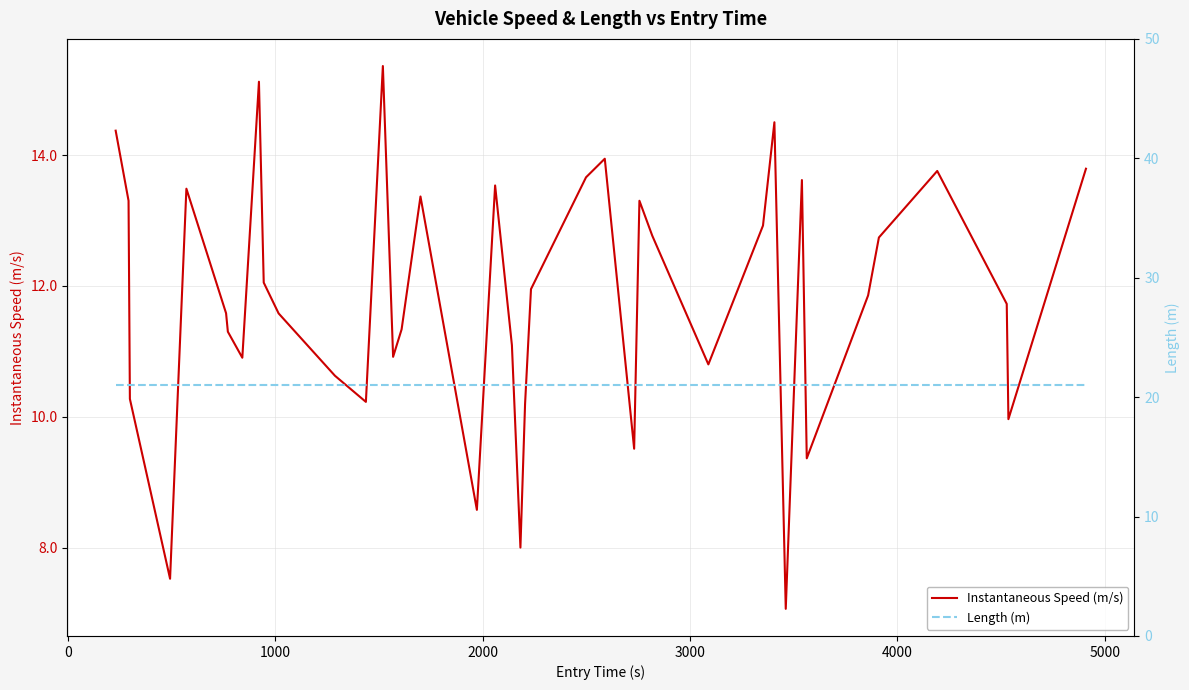

Does the chart have visible grid lines?

Yes